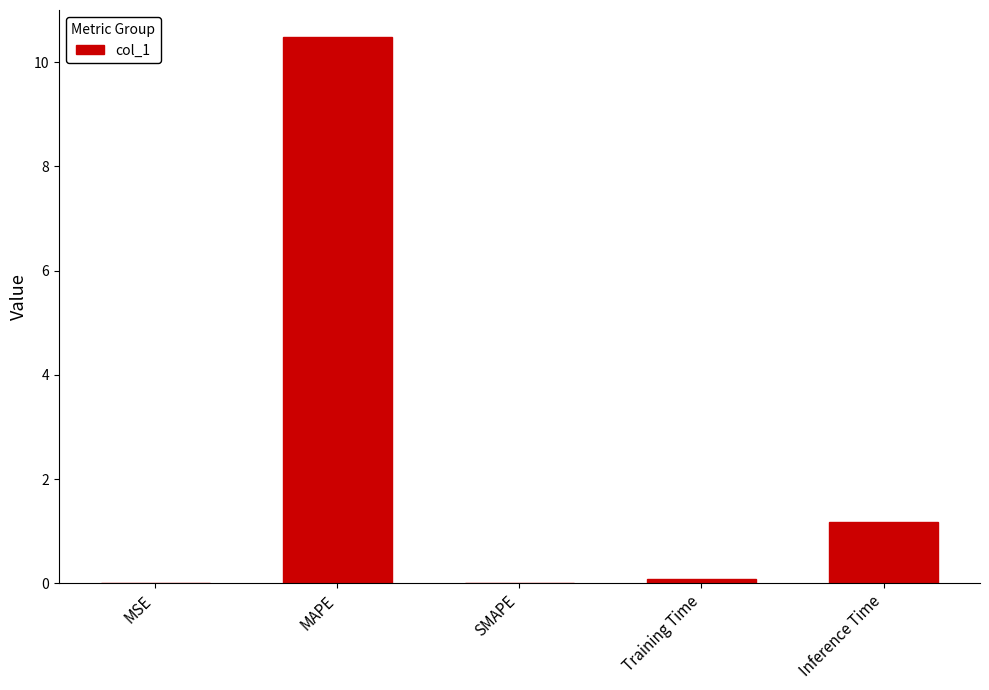

Are the bars grouped side by side (vs. stacked)?

No